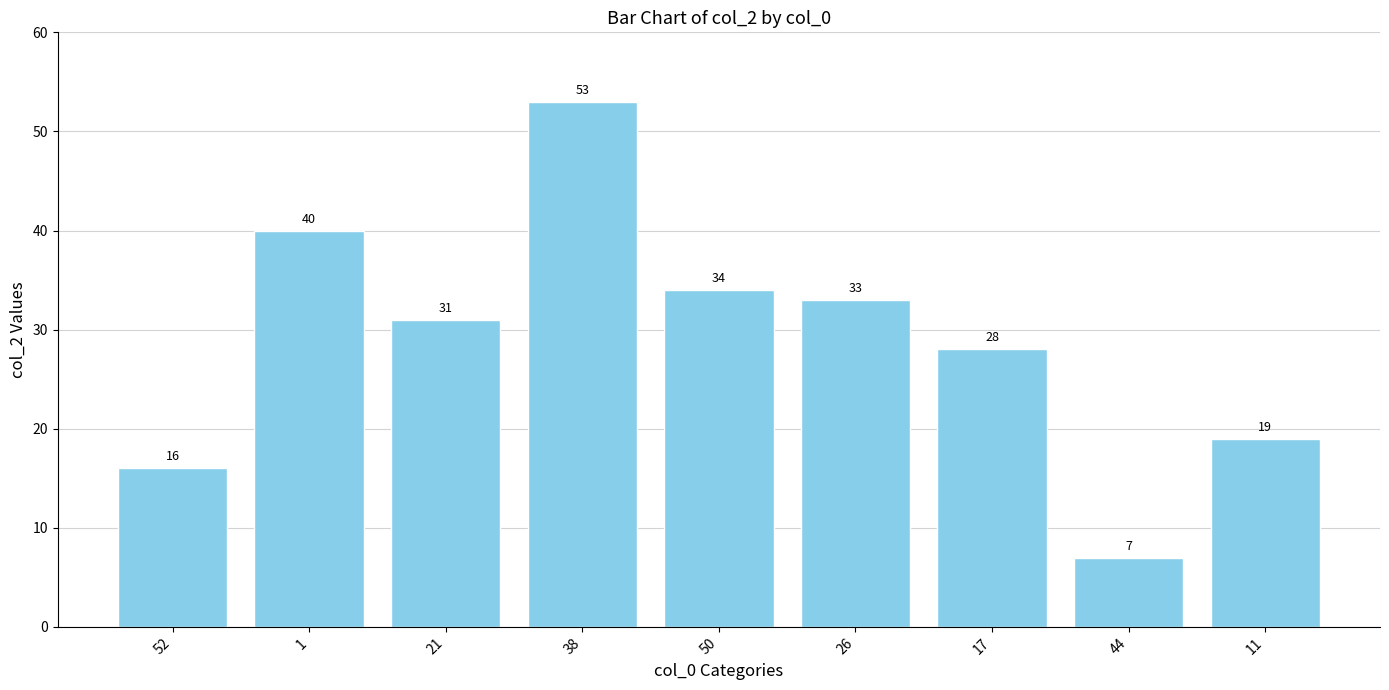

What is the label of the 3rd bar from the right?

17